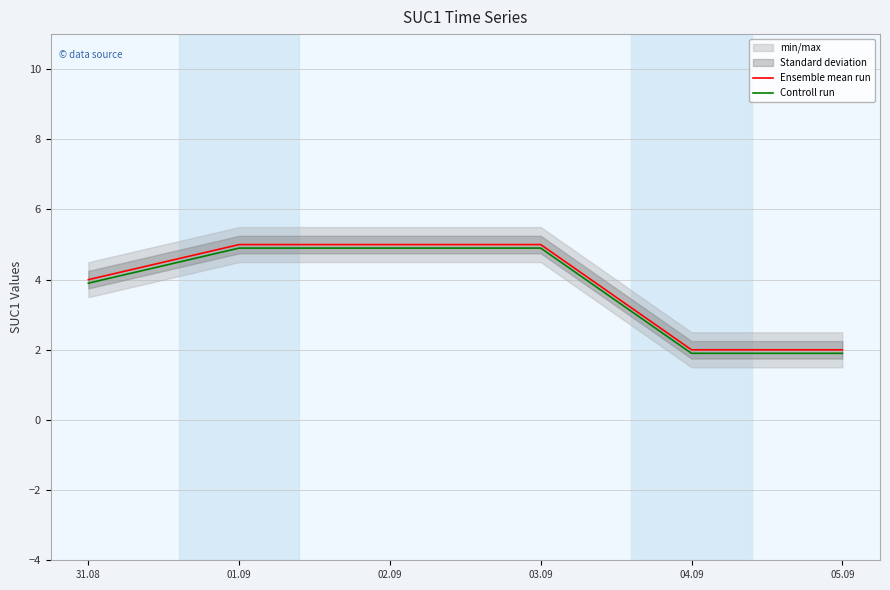

True or false: Ensemble mean run has more than 0 points higher than both neighbors.

False